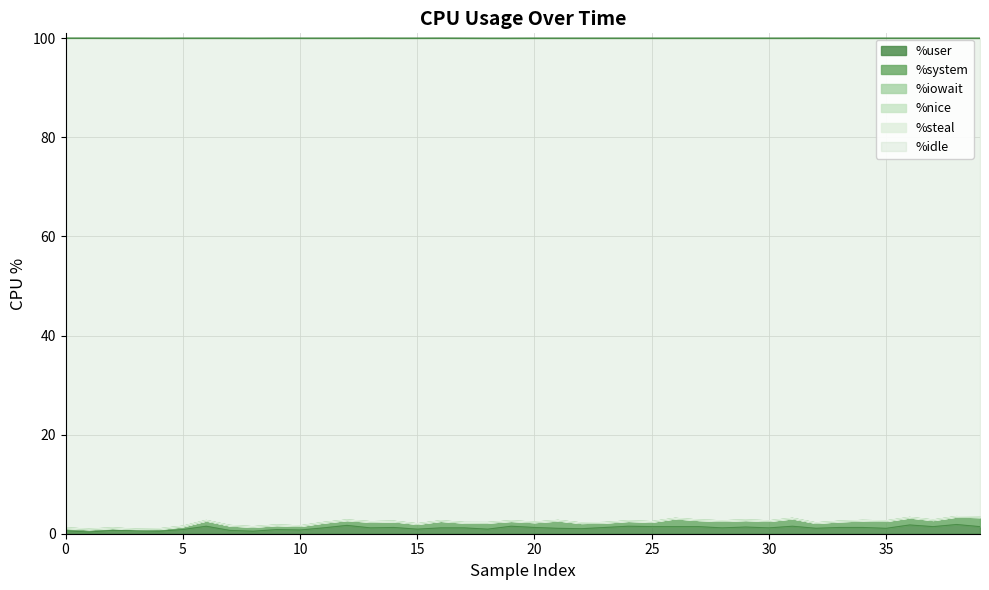

Which category has the highest value across all series?

1